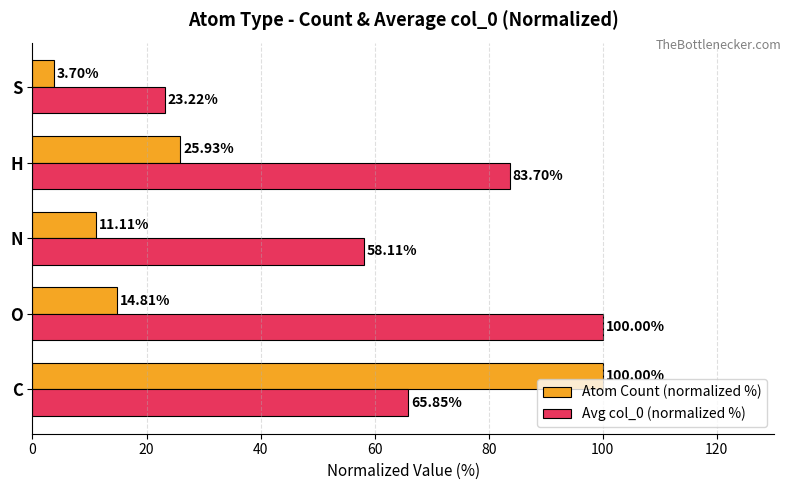

At which label does Atom Count (normalized %) reach its minimum?

S